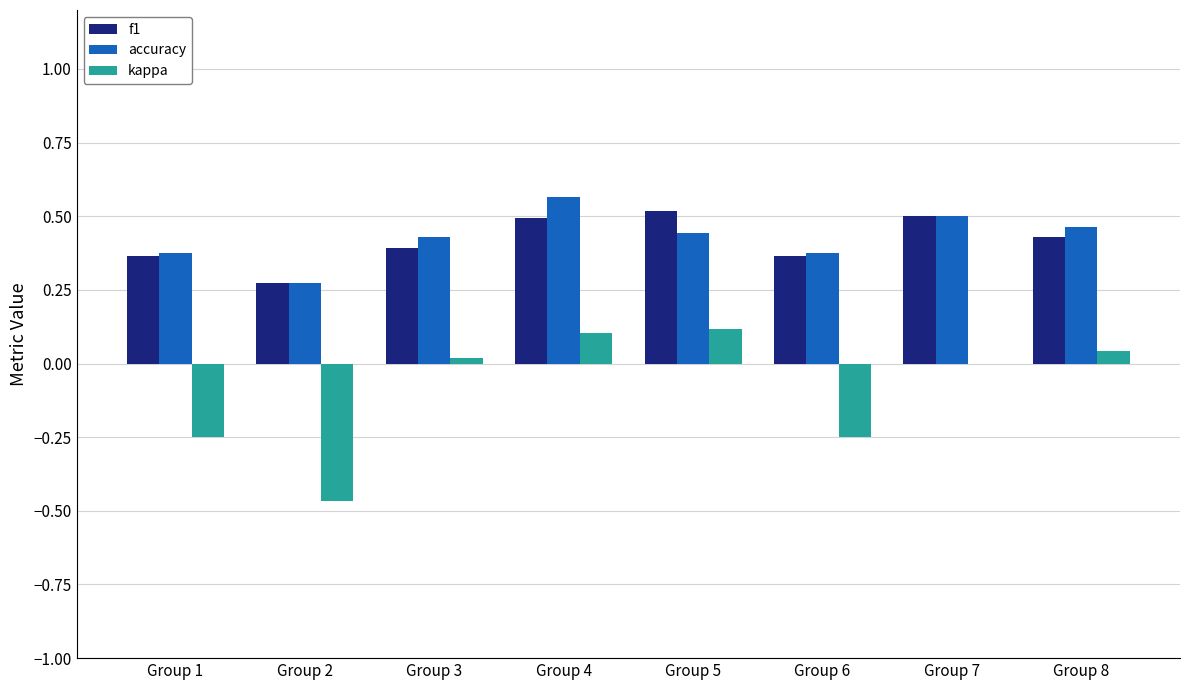

Is it true that accuracy equals 0.5 at Group 1?

False